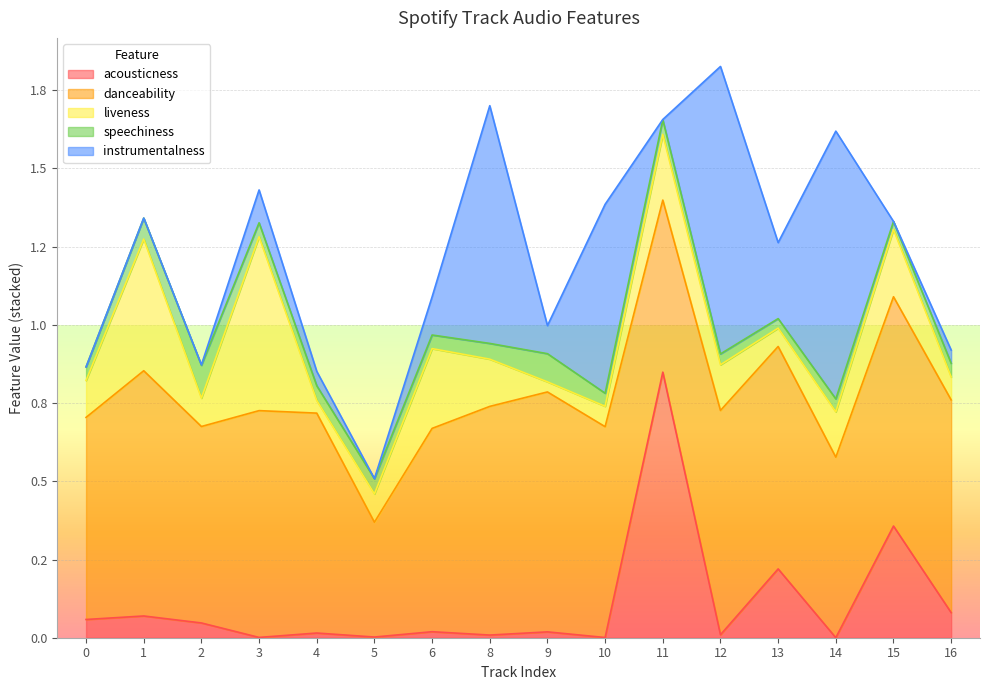

How many lines are shown in the chart?

5